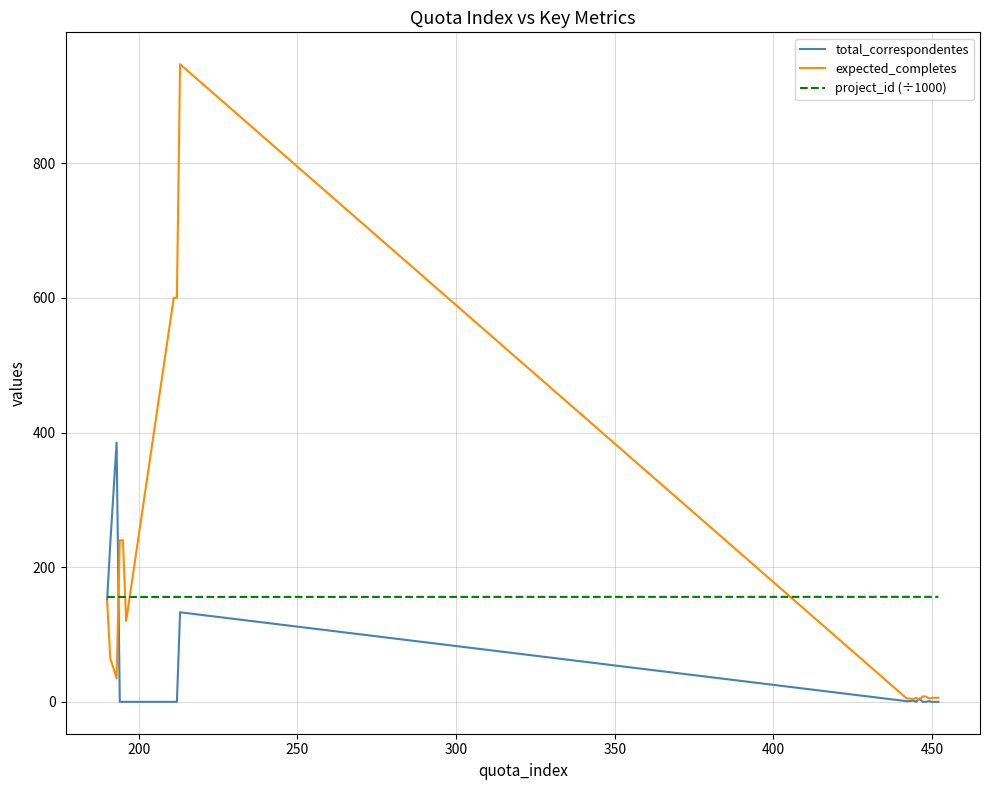

What is the highest value of the project_id (÷1000) series?

155.9